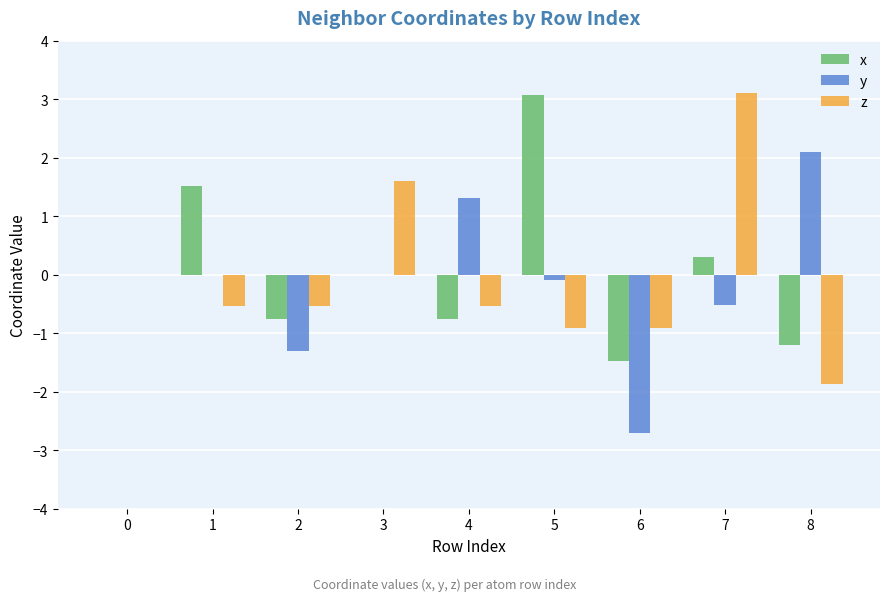

How many distinct data groups are displayed?

3